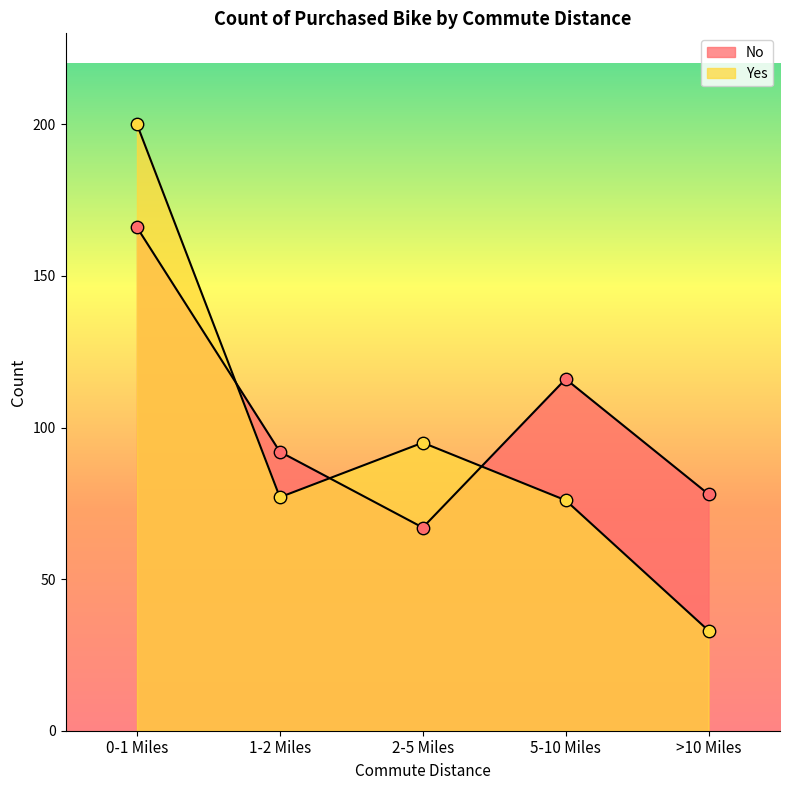

At how many categories does at least one series exceed 85?

4